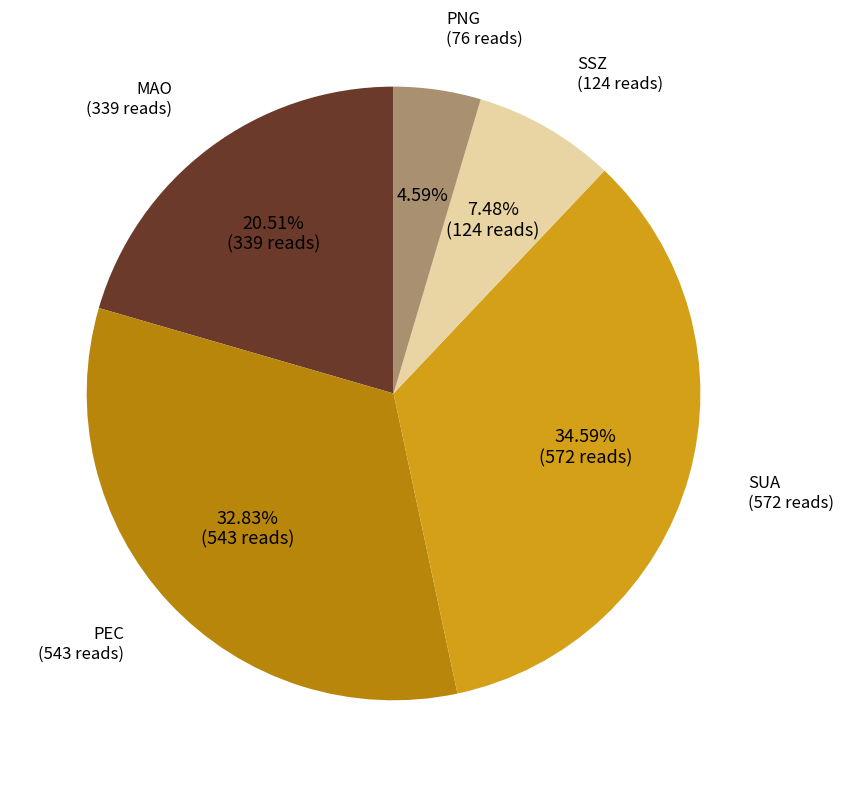

Count the number of slices in the pie.

5